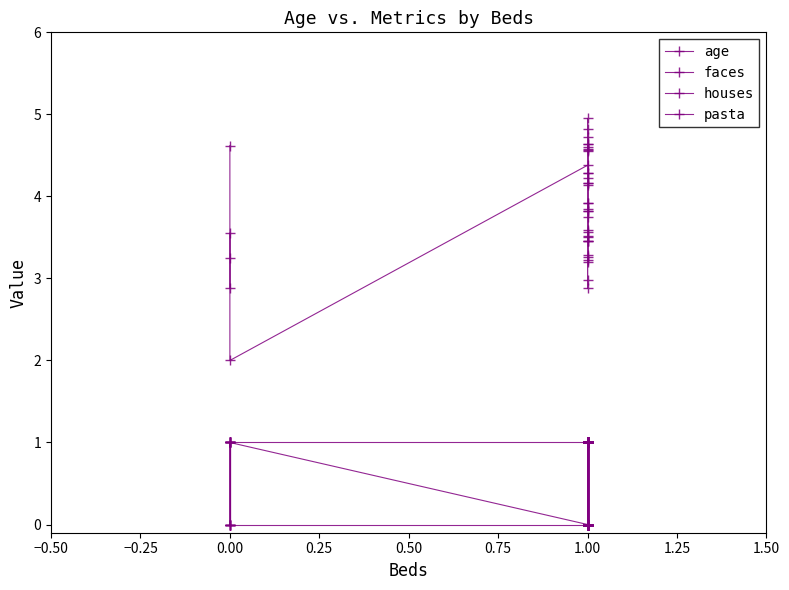

Rank the series by their maximum value, from lowest to highest.

faces, houses, pasta, age